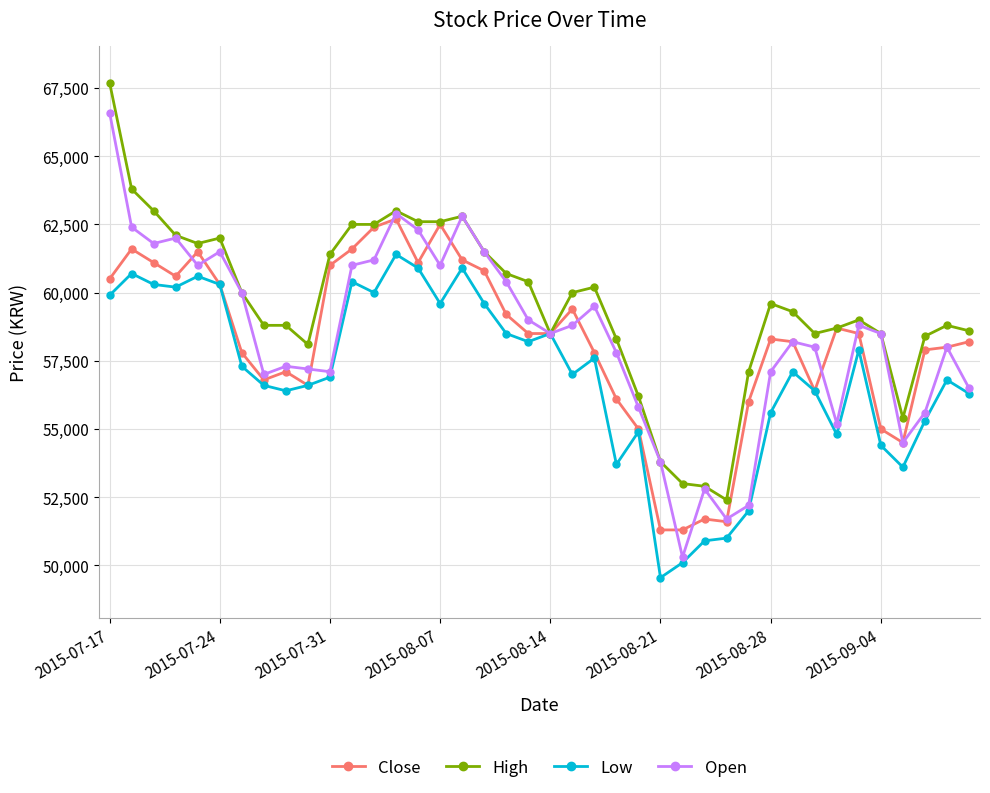

Which series has the largest total across all categories?

High